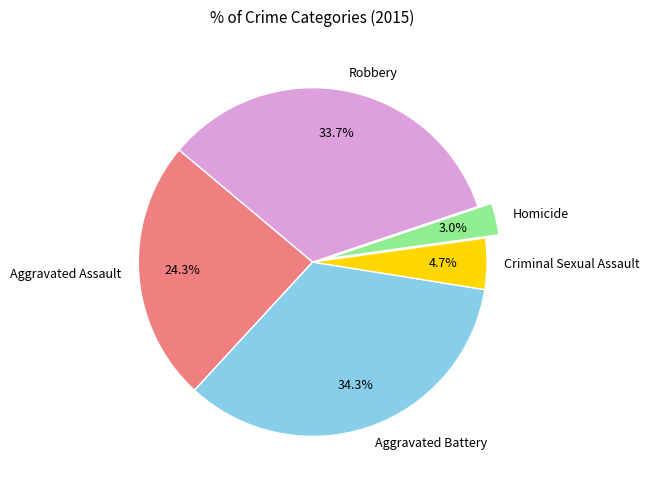

Which category has the smallest portion of the pie?

Homicide